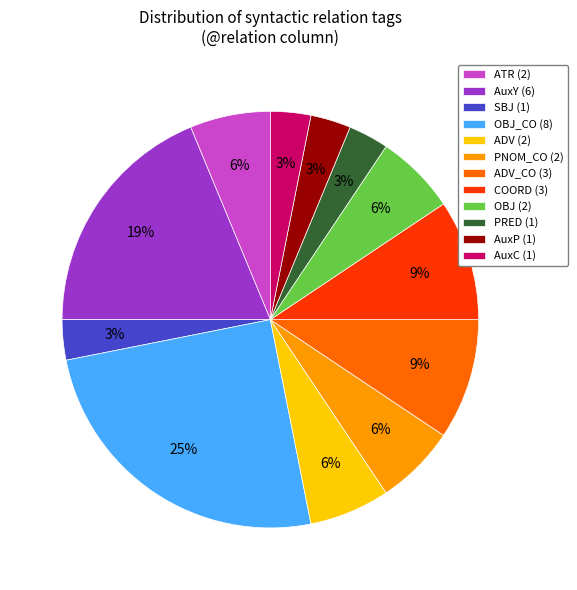

How many segments does this pie chart have?

12